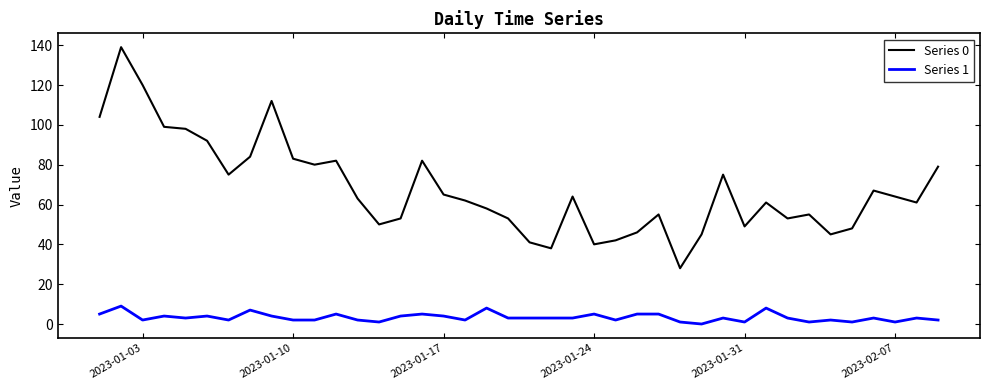

In Series 0, how many points are higher than both neighbors (excluding endpoints)?

10